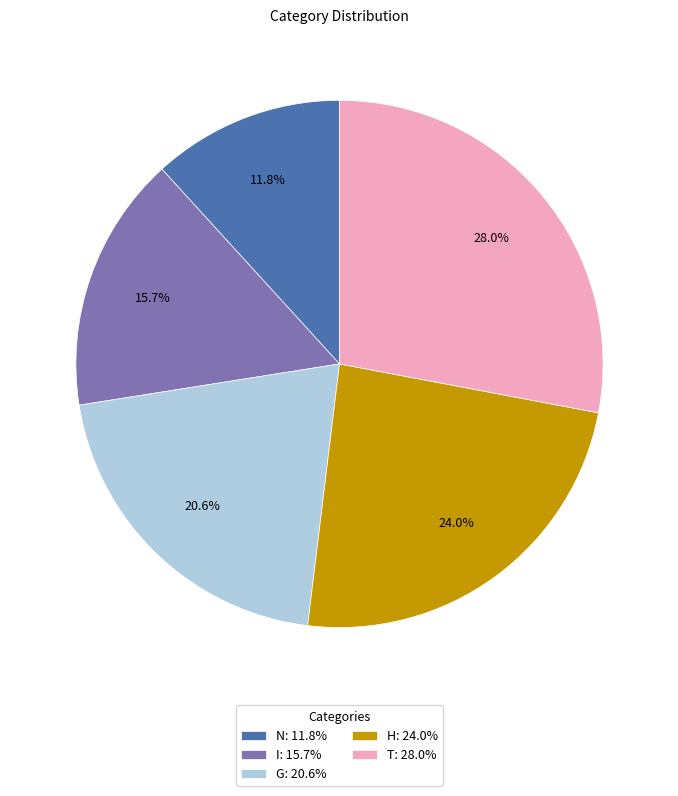

To the nearest percent, what portion does T represent?

28%